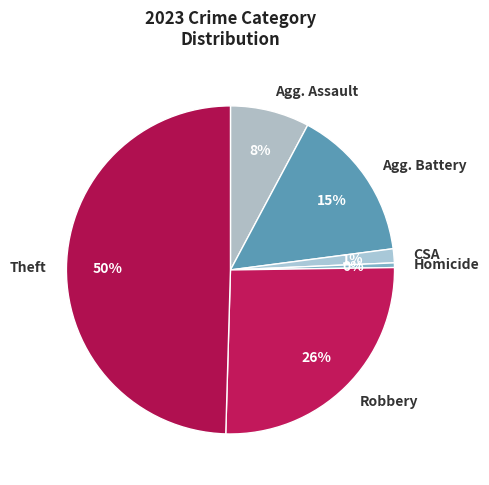

What percentage is the Theft slice, to the nearest percent?

50%